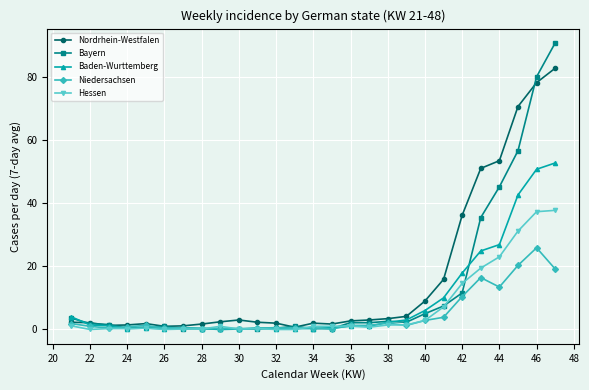

List the series in order of their peak value, lowest first.

Niedersachsen, Hessen, Baden-Wurttemberg, Nordrhein-Westfalen, Bayern